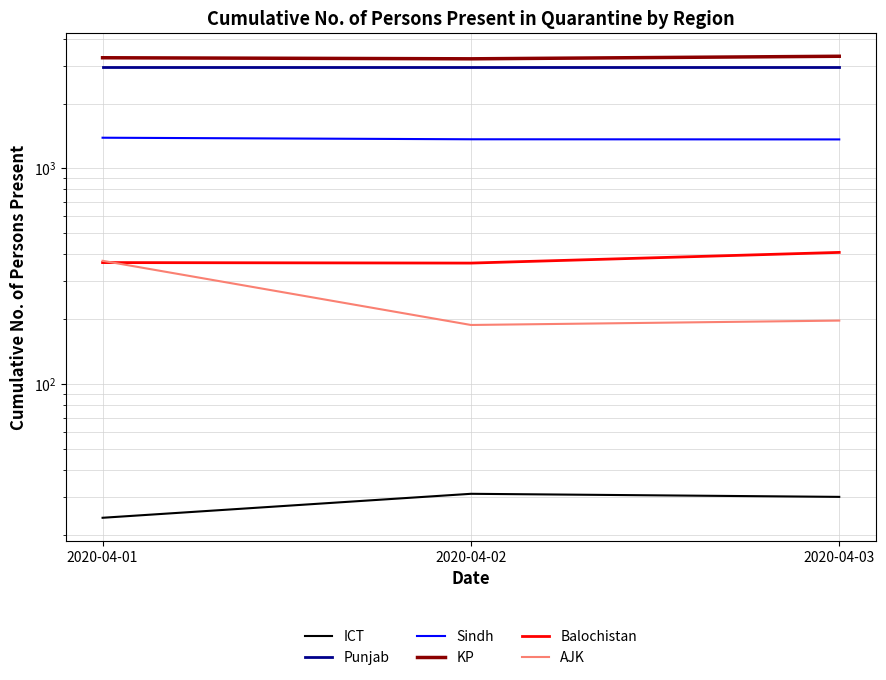

What is the minimum value shown in the chart?

24